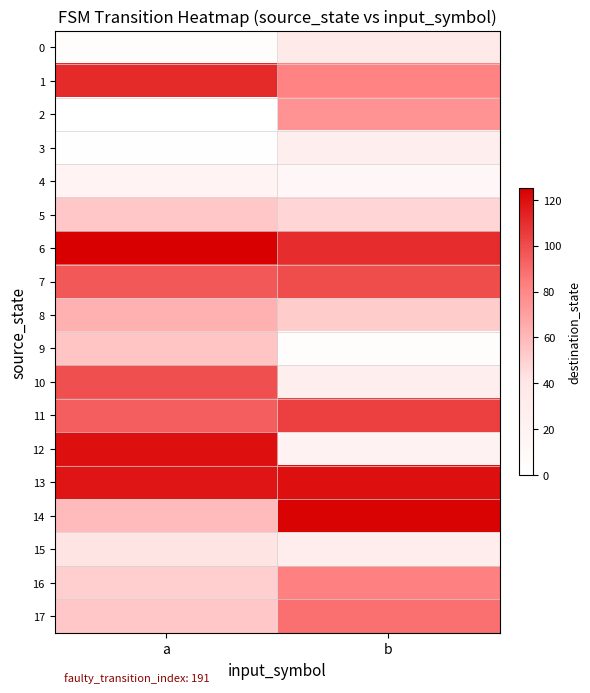

At which category does the chart reach its minimum across all series?

a